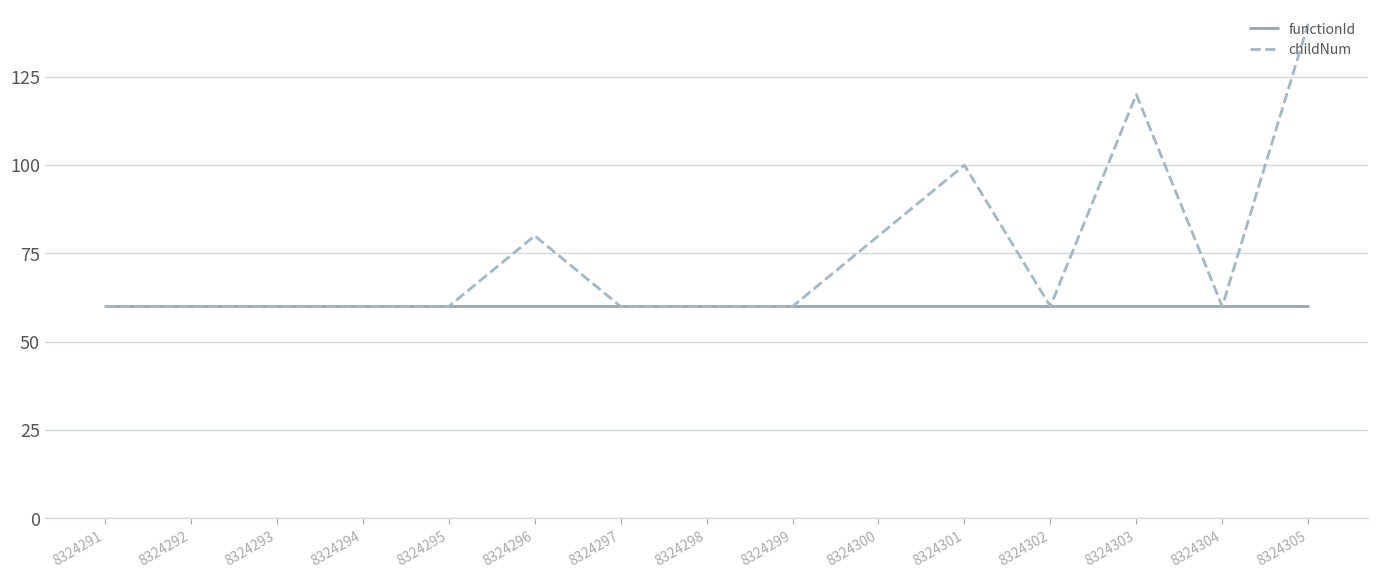

Is it true that functionId equals 82 at 8324305?

False